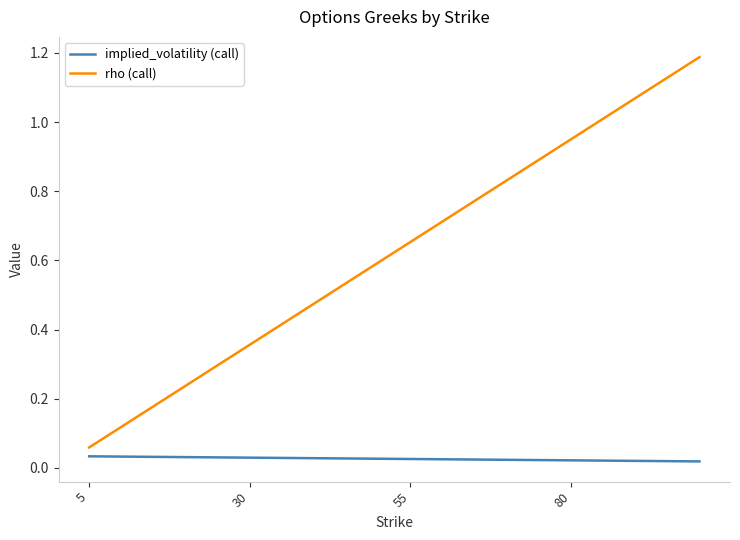

Which series has the largest total across all categories?

rho (call)